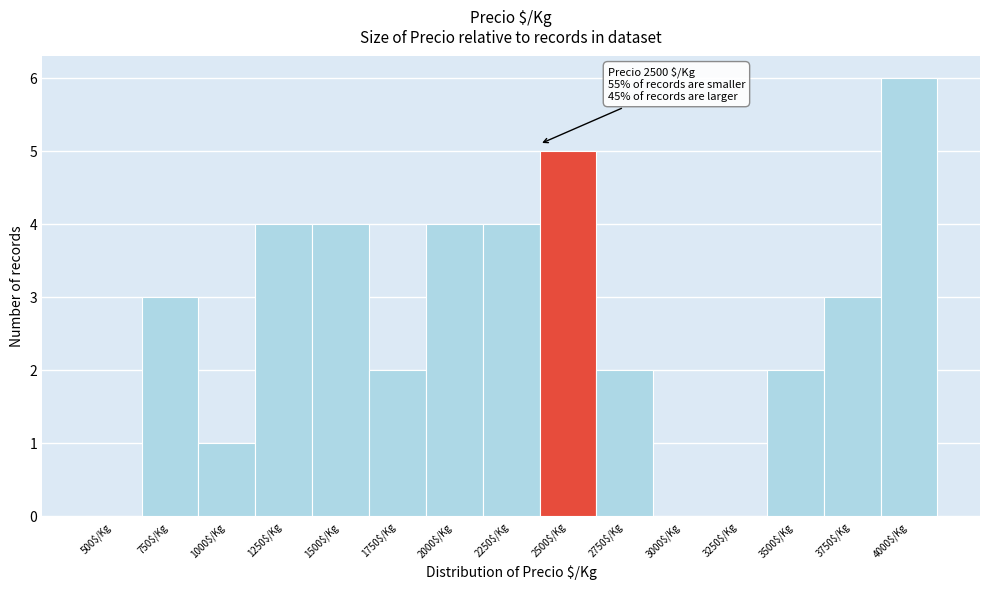

True or false: the data shows 2 at 1500$/Kg.

False